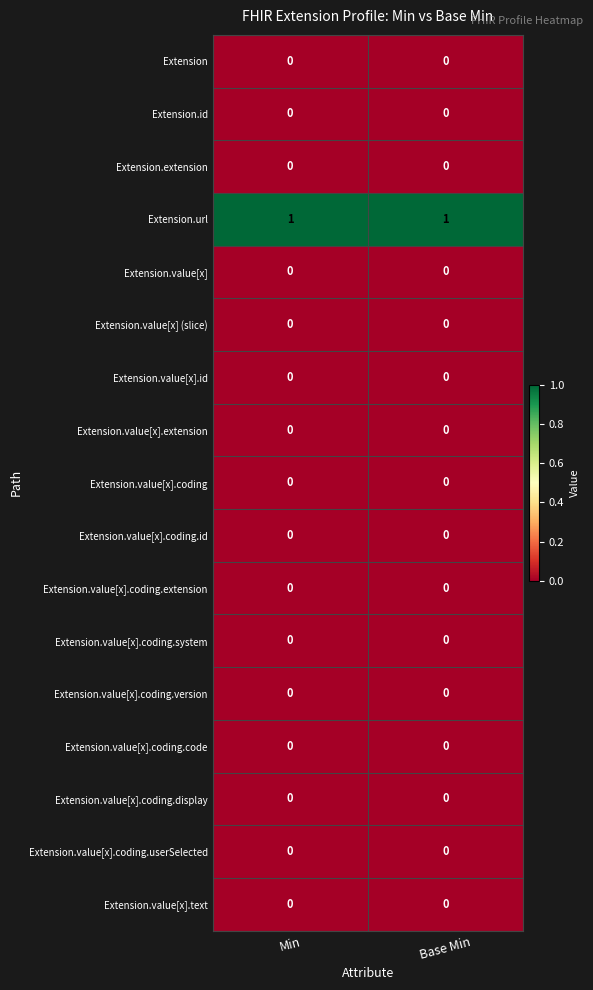

The value of Extension.value[x].coding.system at Min is 0. True or false?

True